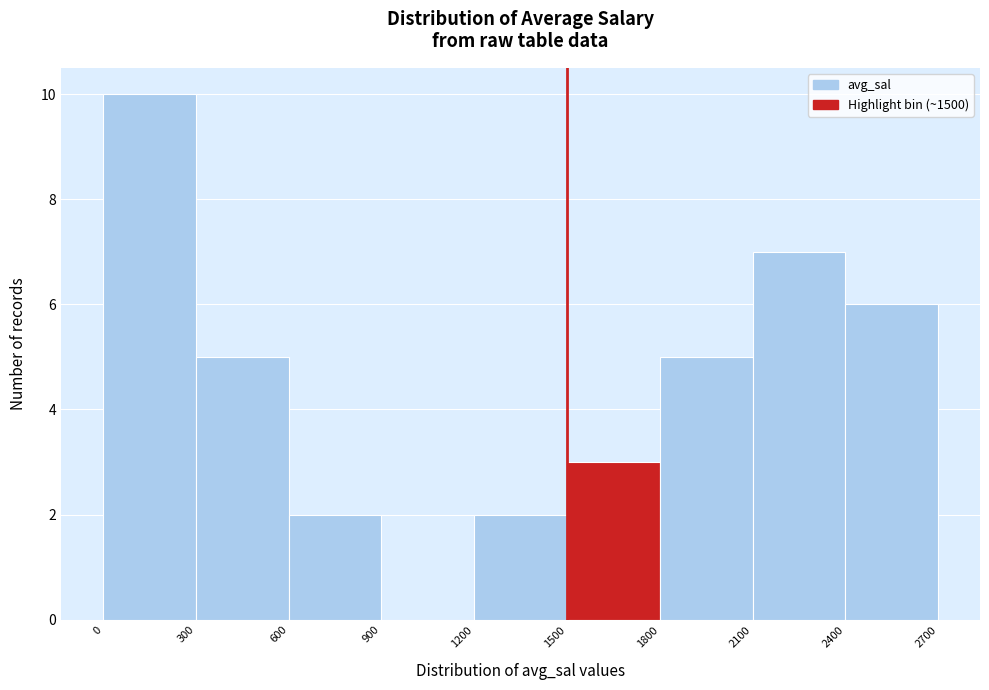

Reading left to right, transcribe this chart: for each bar, give the range it covers on the x-axis and its height. The values are not printed on the chart, so give them approximately, as read against the axis.

0 to 300: 10
300 to 600: 5
600 to 900: 2
900 to 1200: 0
1200 to 1500: 2
1500 to 1800: 3
1800 to 2100: 5
2100 to 2400: 7
2400 to 2700: 6